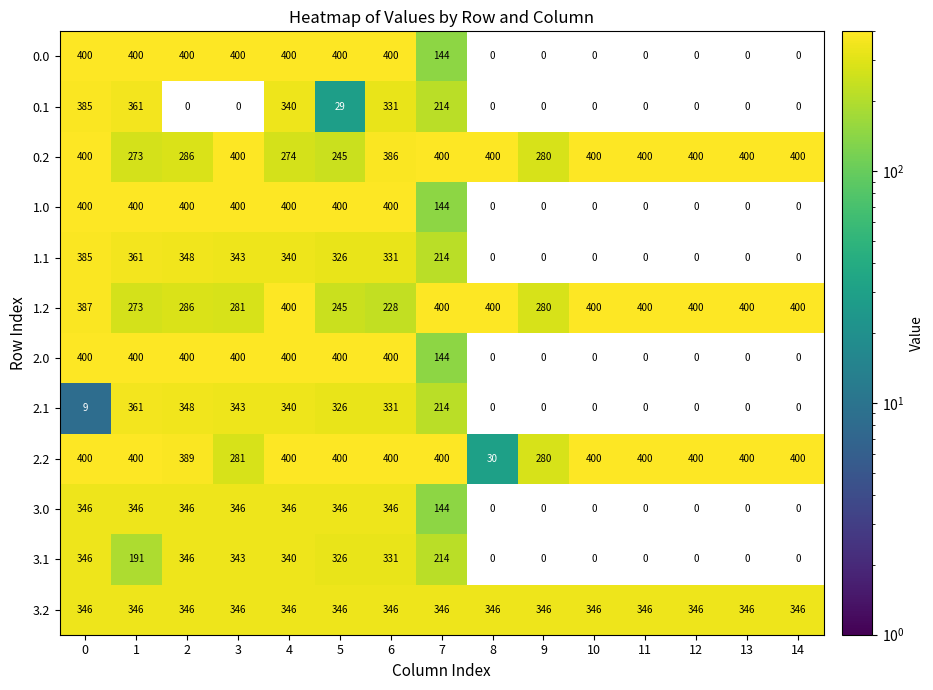

How many series are shown in this chart?

12